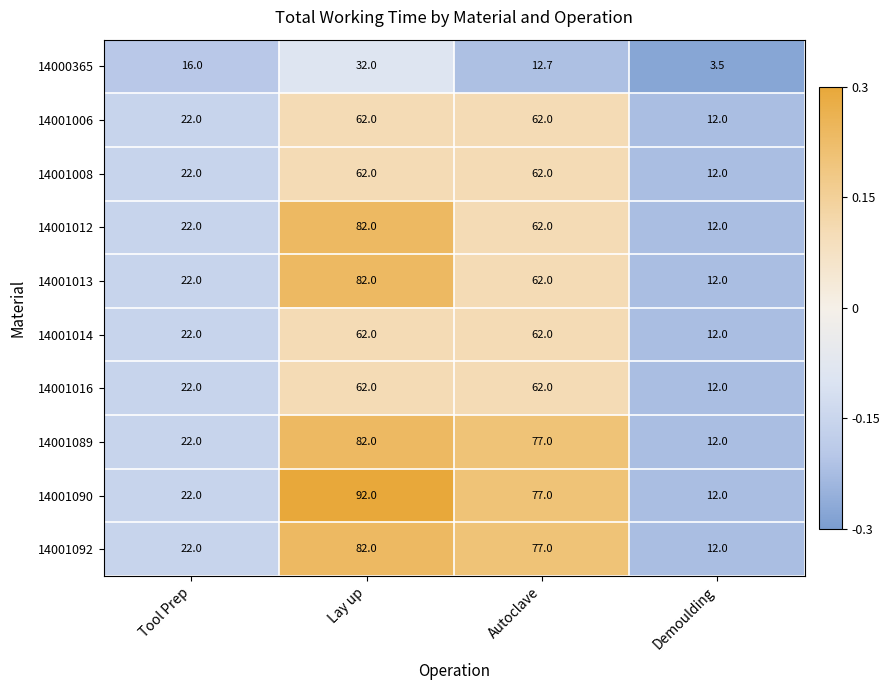

Which series has the widest spread of values?

14001090